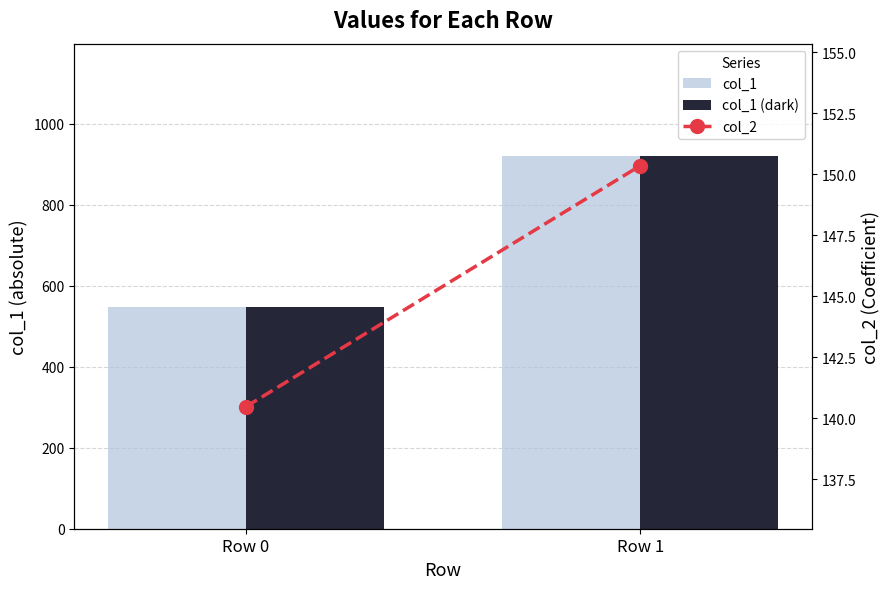

What is the maximum value shown in the chart?

921.0